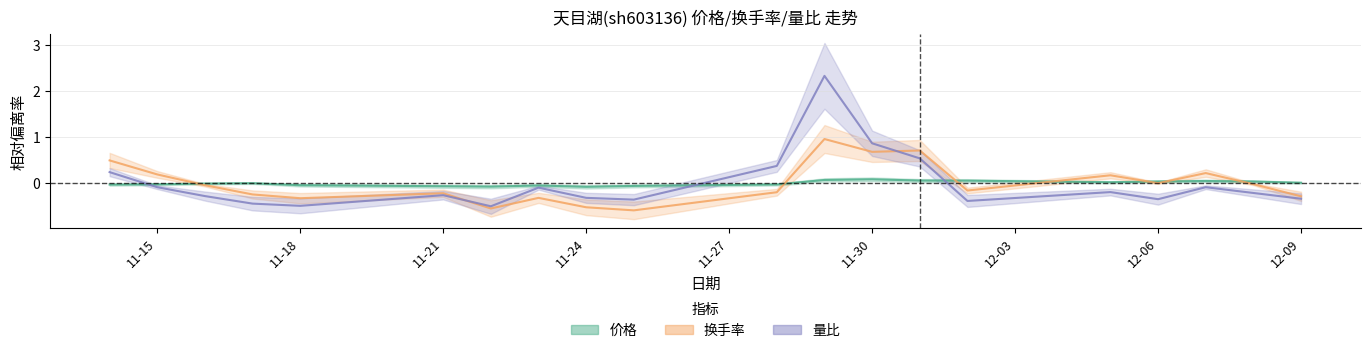

How many interior local valleys does the 换手率 series have?

6